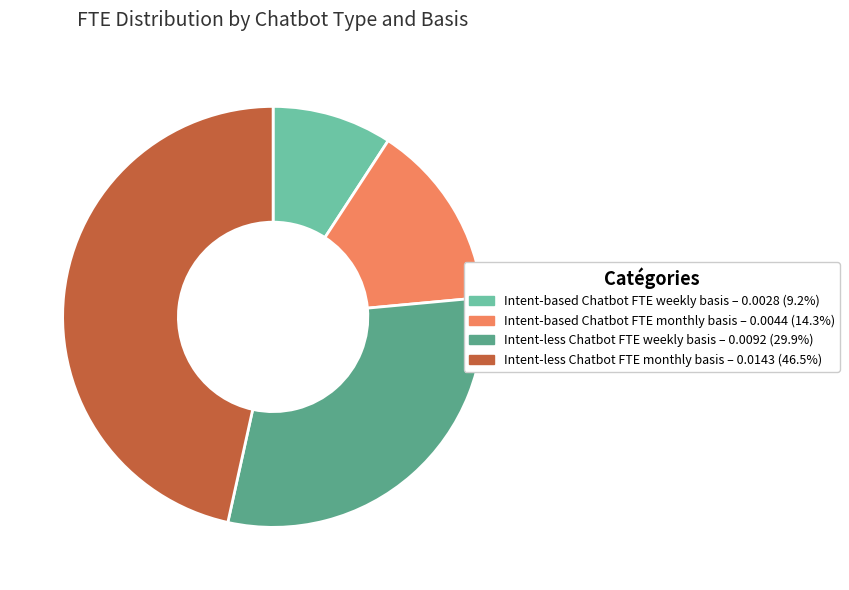

Is the sum of Intent-less Chatbot FTE monthly basis and Intent-based Chatbot FTE weekly basis greater than half?

Yes